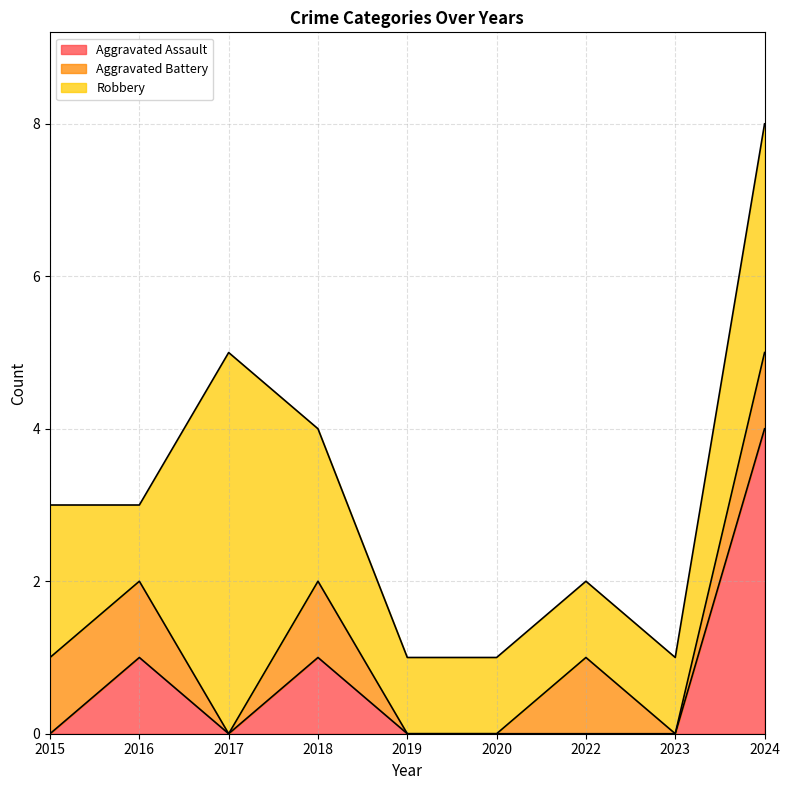

What are all the series names shown in the legend?

Aggravated Assault, Aggravated Battery, Robbery